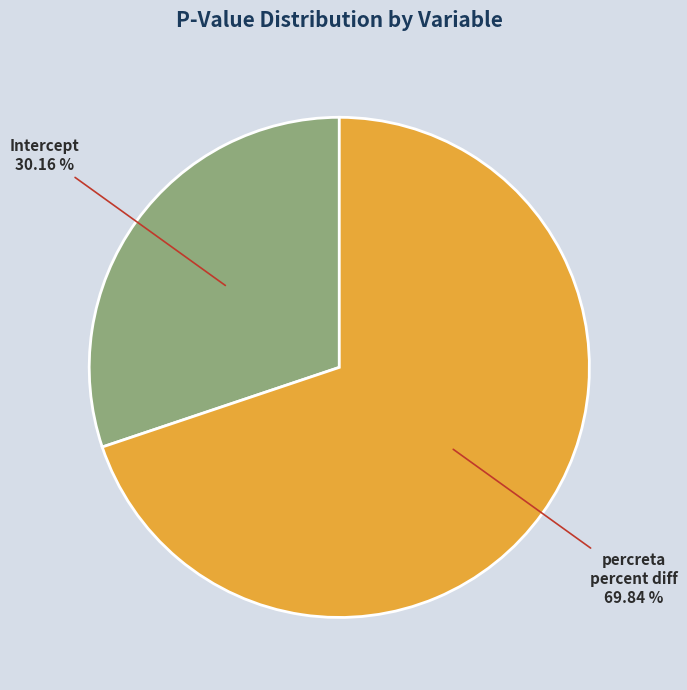

Does any single category account for the majority?

Yes